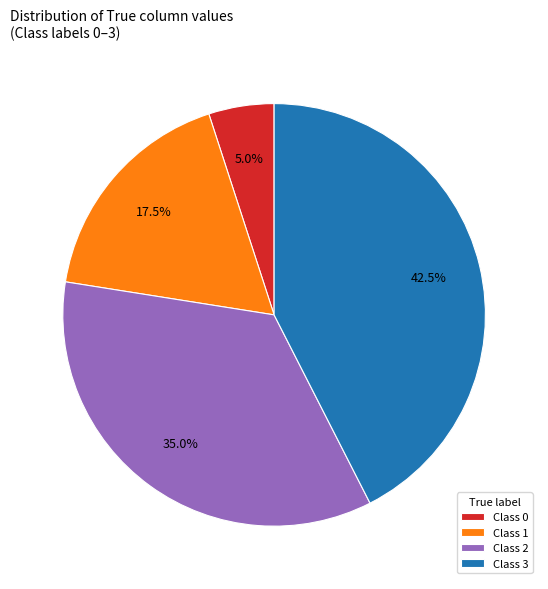

Which slice is the largest?

Class 3